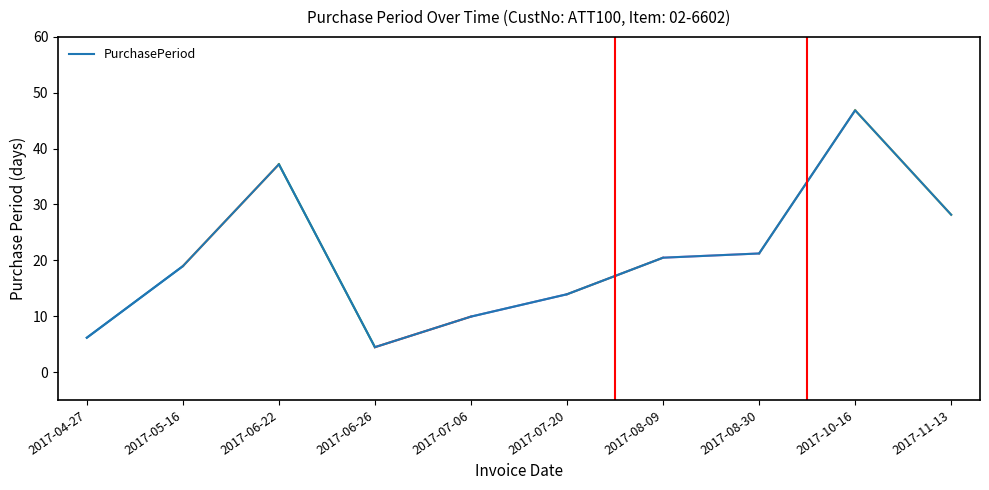

What is the maximum value shown in the chart?

46.9